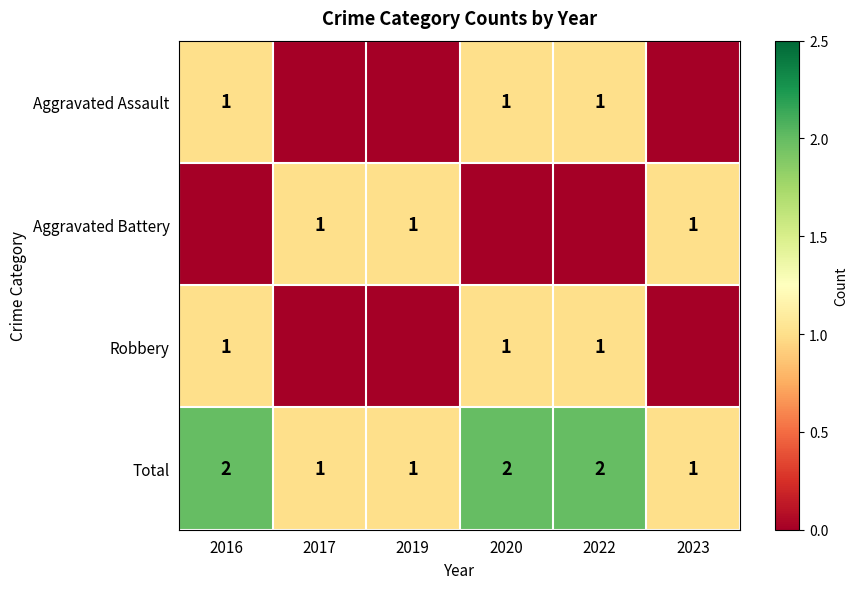

True or false: Aggravated Battery has a value of 0 at 2019.

False